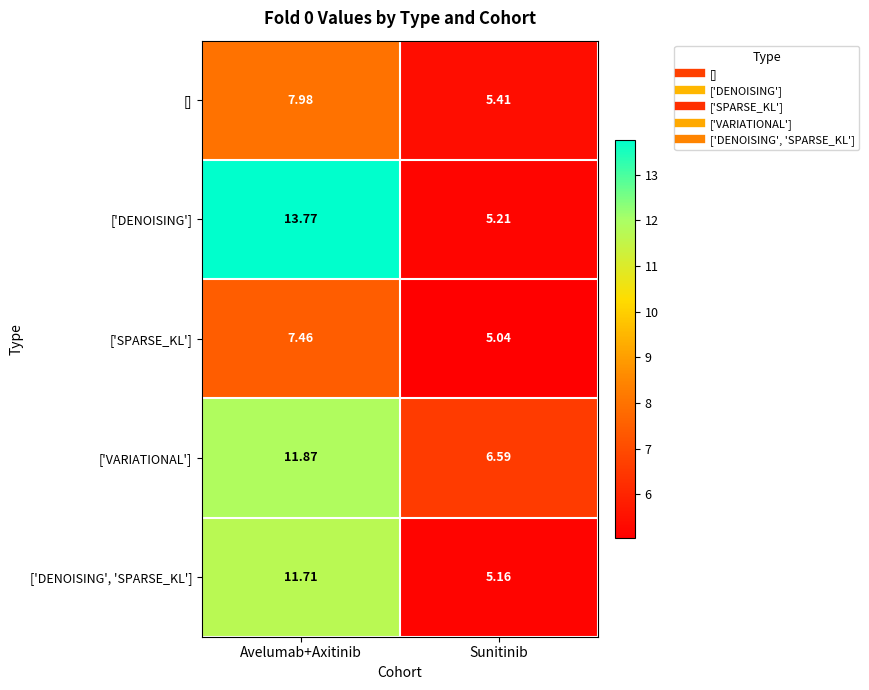

Which series has the largest range (max minus min)?

['DENOISING']